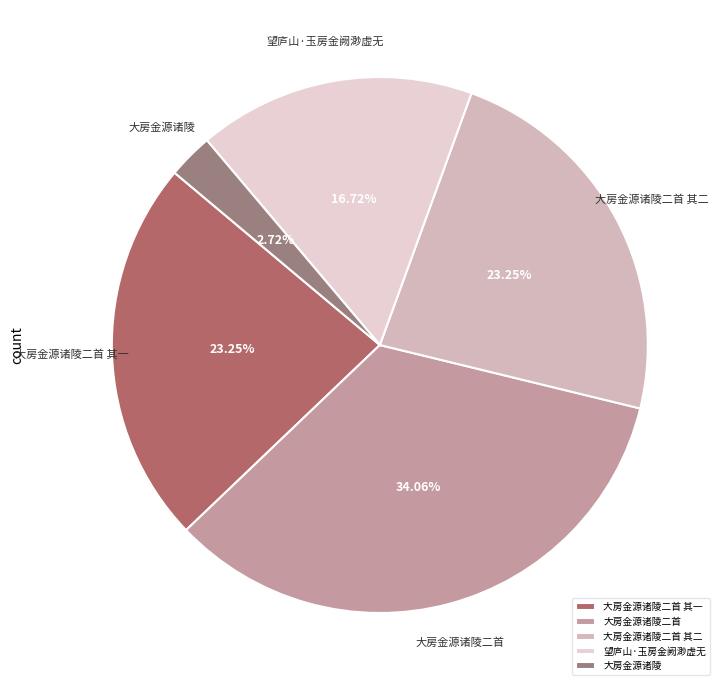

Between 大房金源诸陵 and 大房金源诸陵二首, which is larger?

大房金源诸陵二首